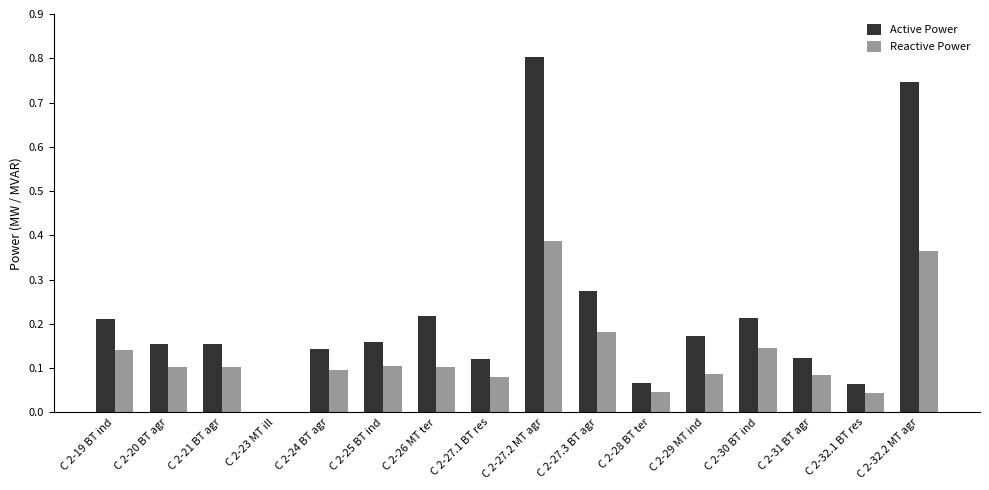

Which series changed the most between C 2-24 BT agr and C 2-30 BT ind?

Active Power